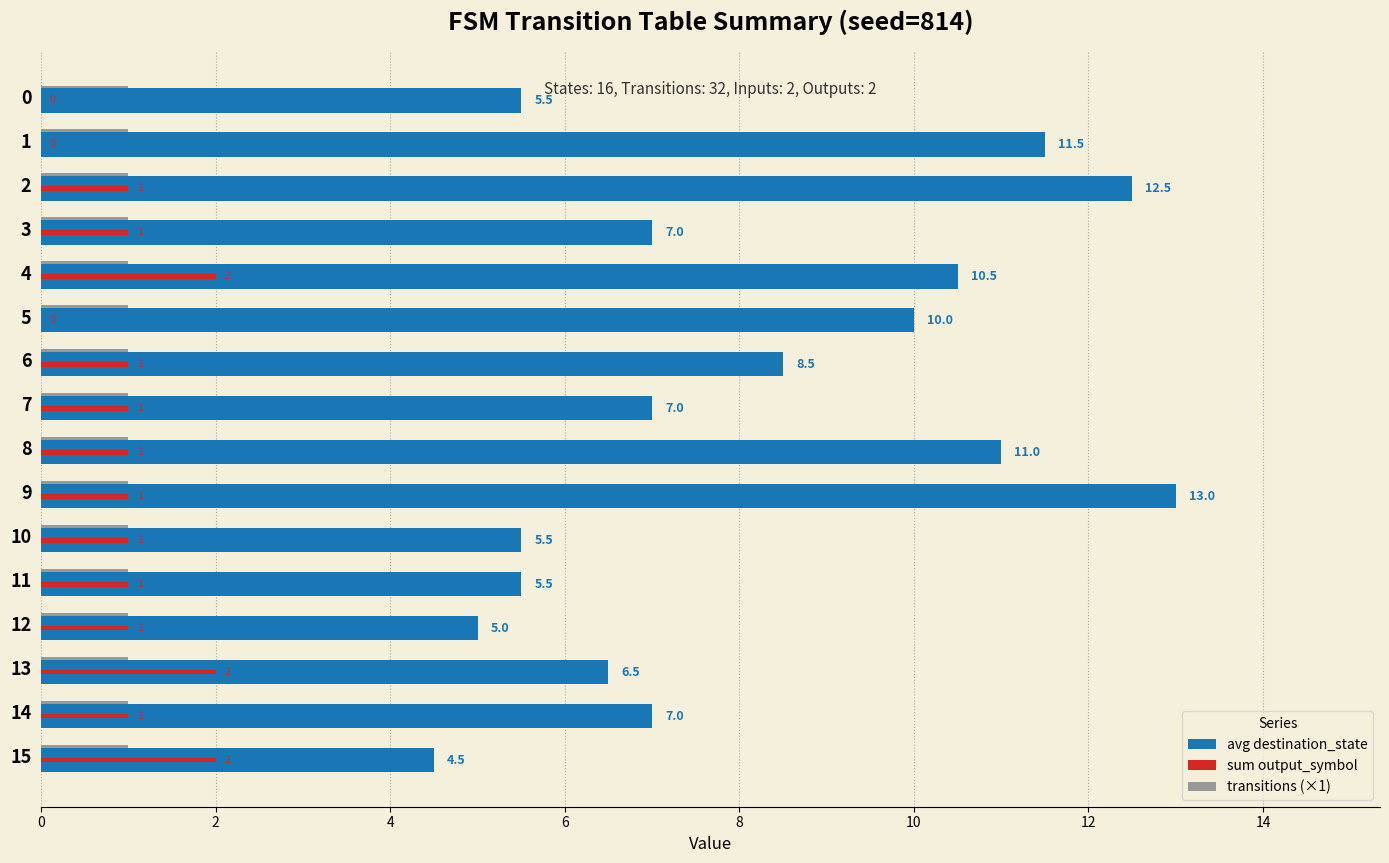

Which series has the largest total across all categories?

avg destination_state